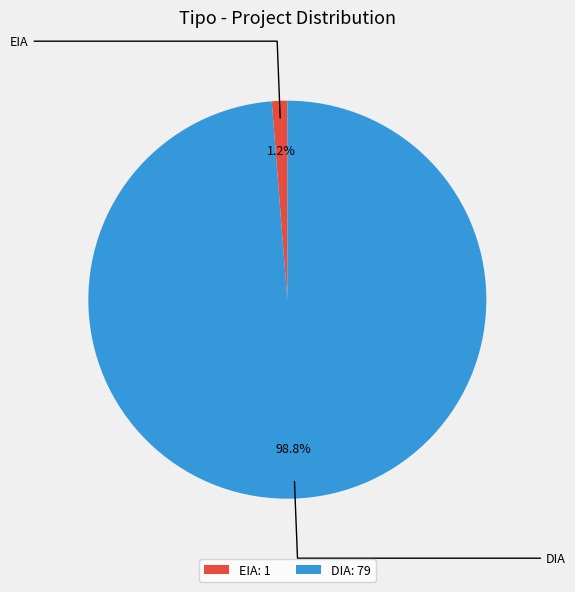

What percentage do DIA: 79 and EIA: 1 together represent?

100.0%